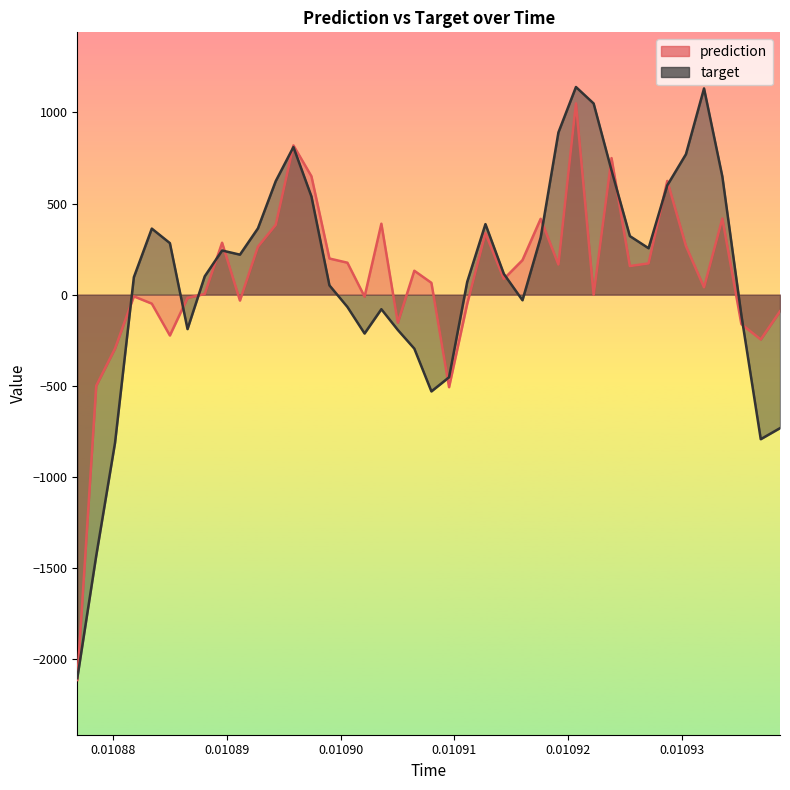

What are all the series names shown in the legend?

prediction, target